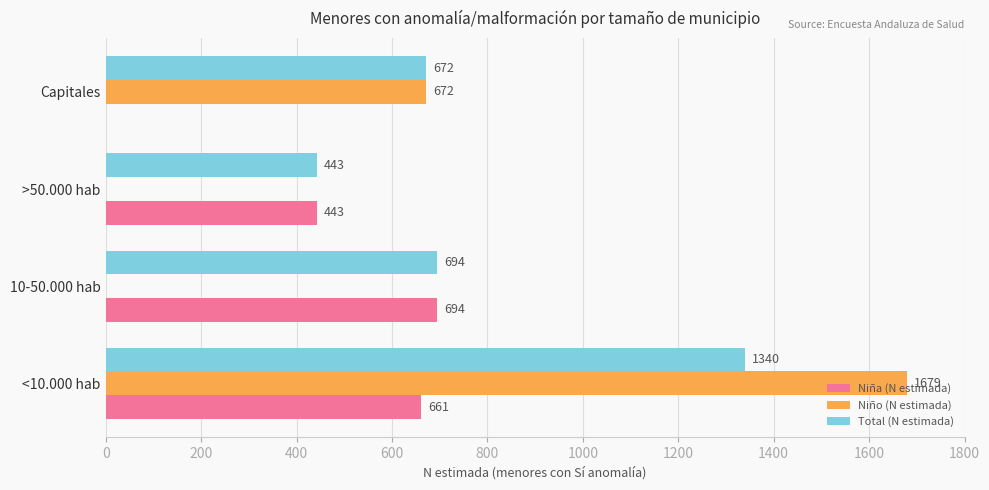

Is the value of Niña (N estimada) at >50.000 hab greater than the value of Total (N estimada) at Capitales?

No